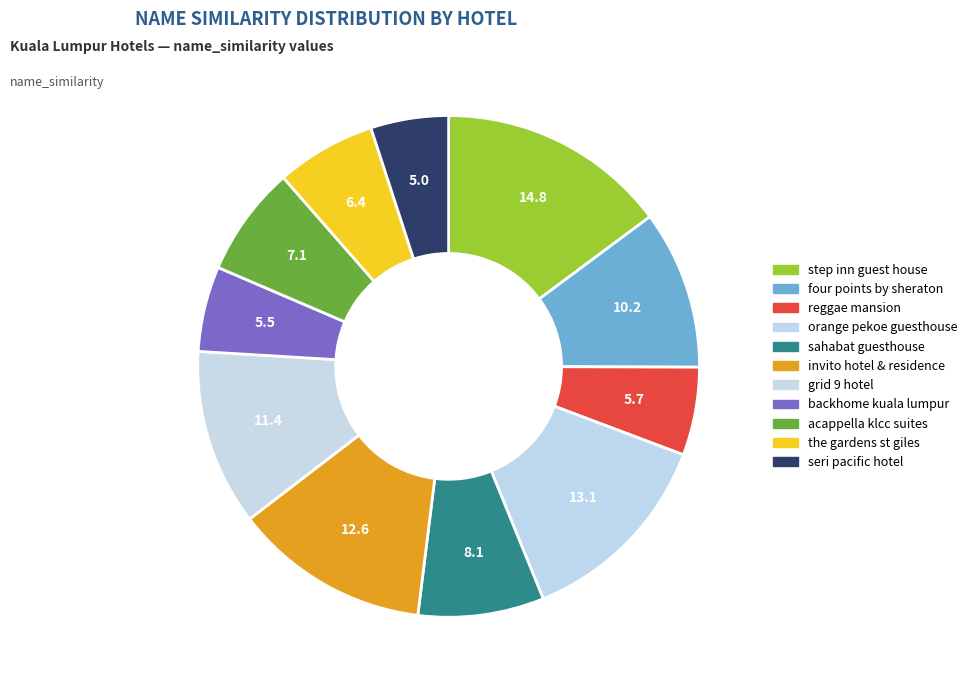

Count the number of slices in the pie.

11